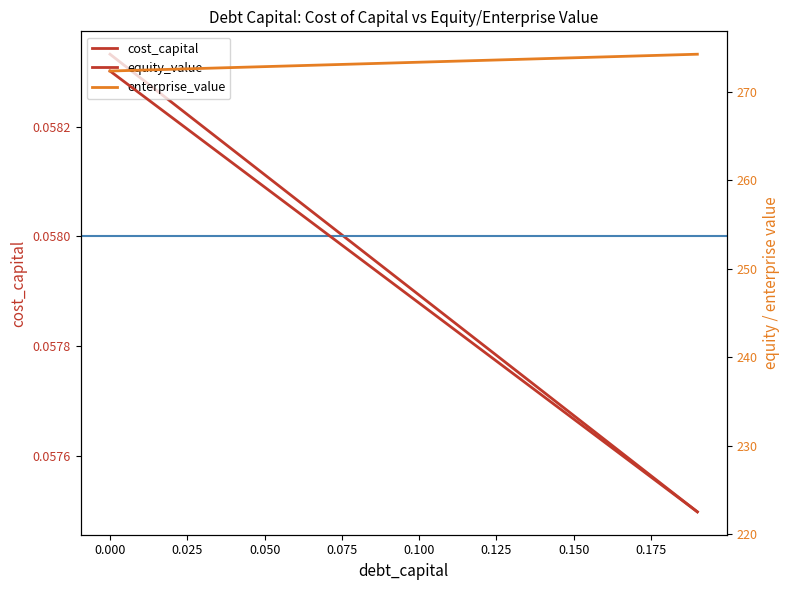

True or false: debt_capital has more than 1 interior local peaks.

False